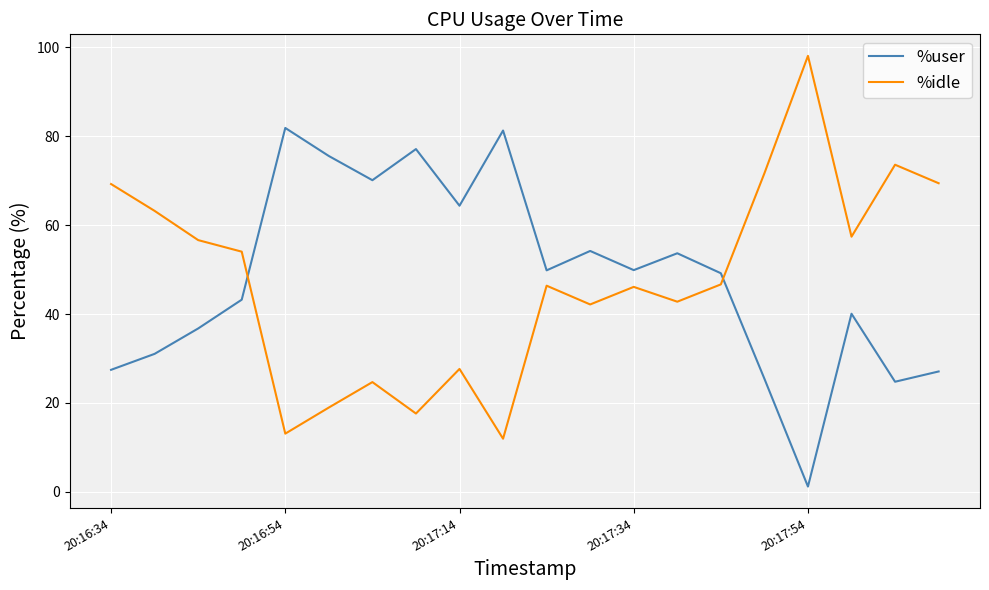

What is the maximum value for %user?

81.8